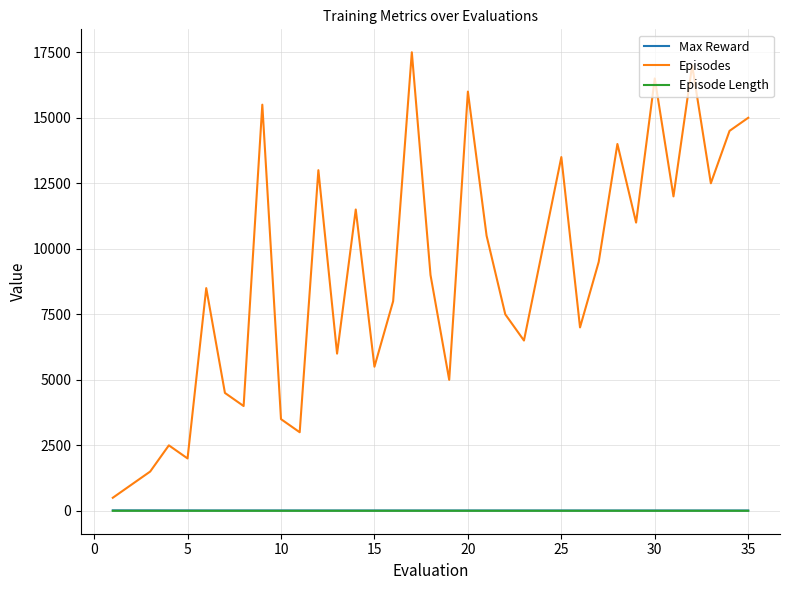

True or false: Episode Length and Episodes cross at least once.

False